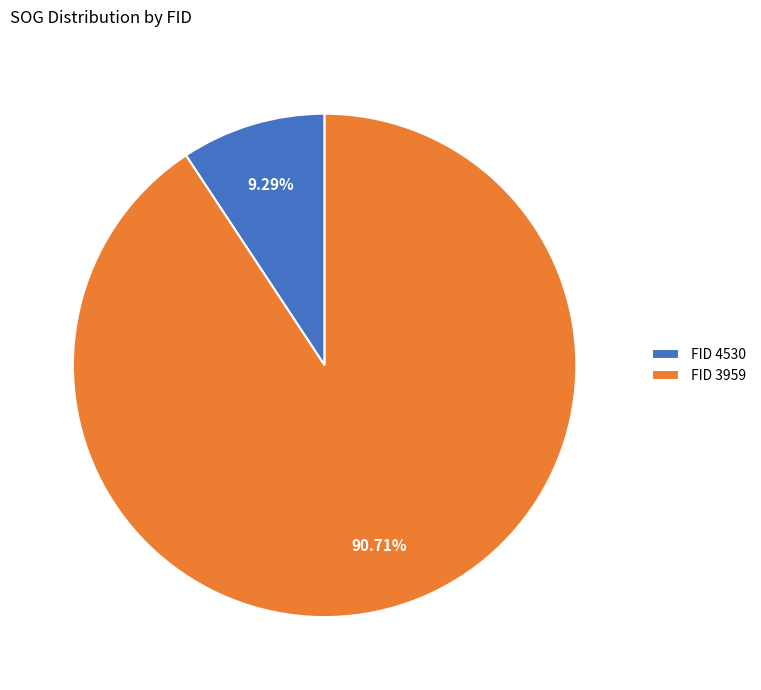

Combined, do FID 3959 and FID 4530 account for over 50%?

Yes